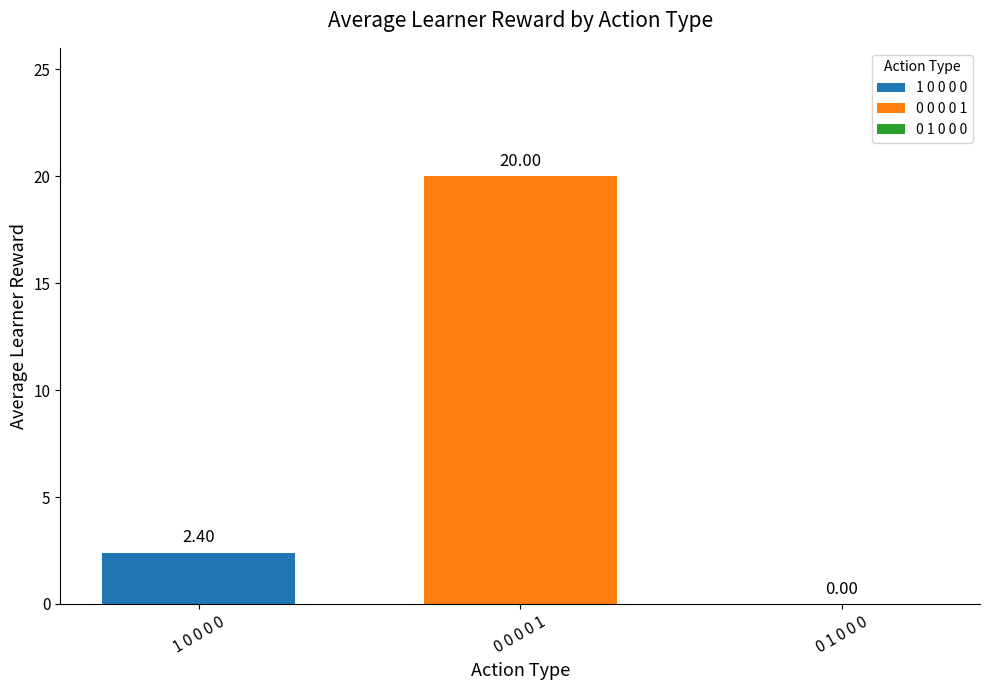

Which has a higher value, 0 1 0 0 0 or 1 0 0 0 0?

1 0 0 0 0